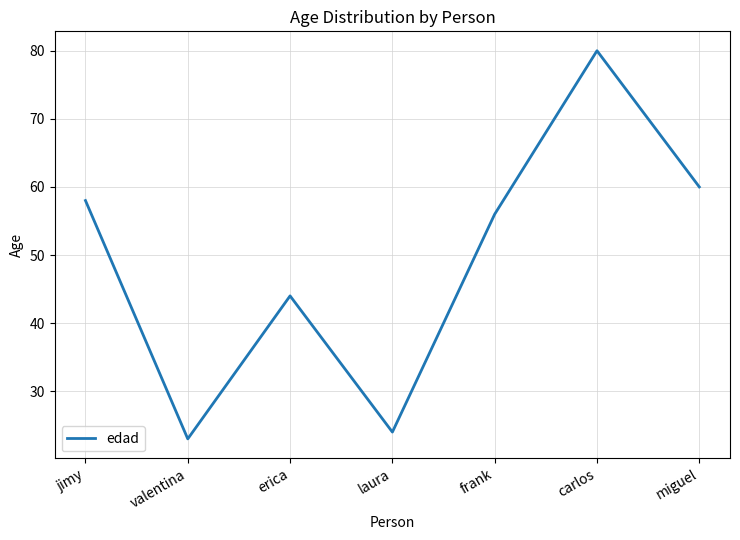

What is the sum of the values at jimy and frank?

114